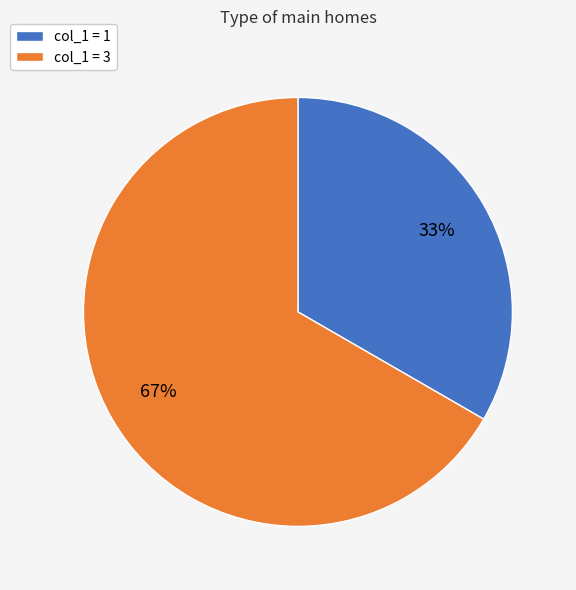

Do col_1 = 1 and col_1 = 3 together represent more than half of the pie?

Yes